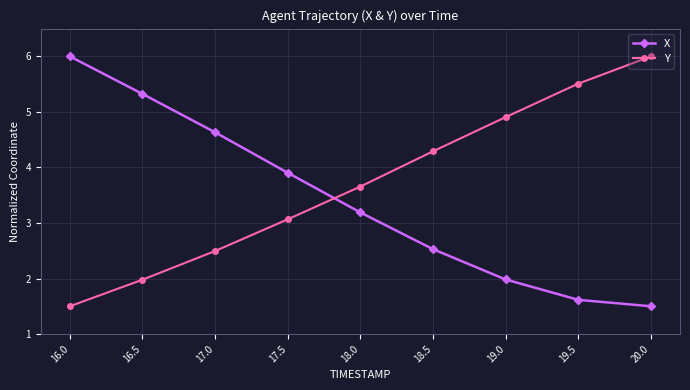

What is the maximum value for X?

6.0